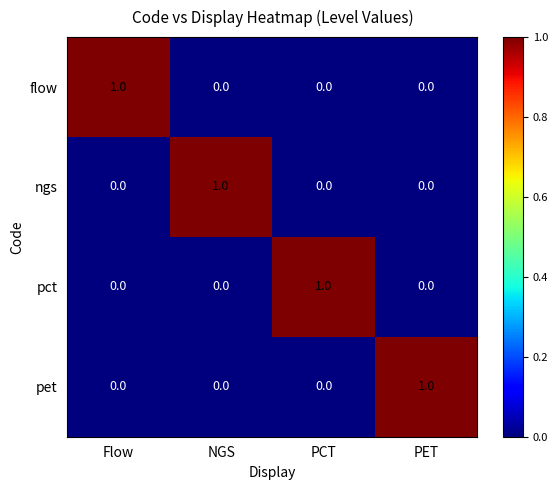

Is it true that ngs equals 0 at Flow?

True